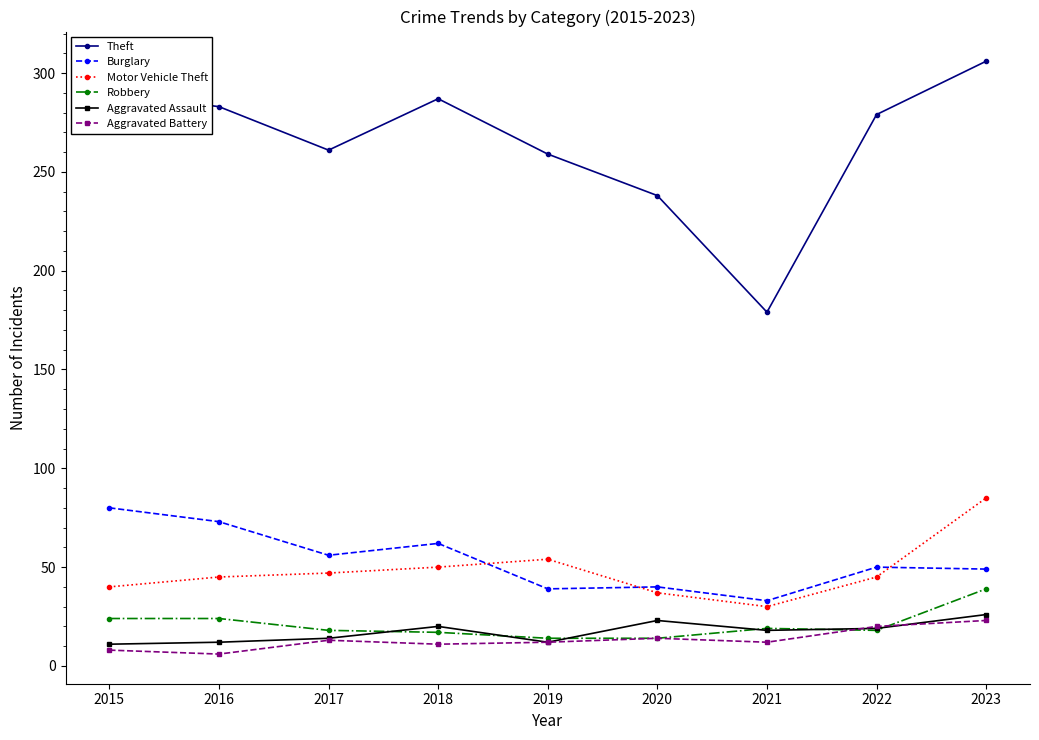

What is the value of the Burglary point at the 8th from the left?

50